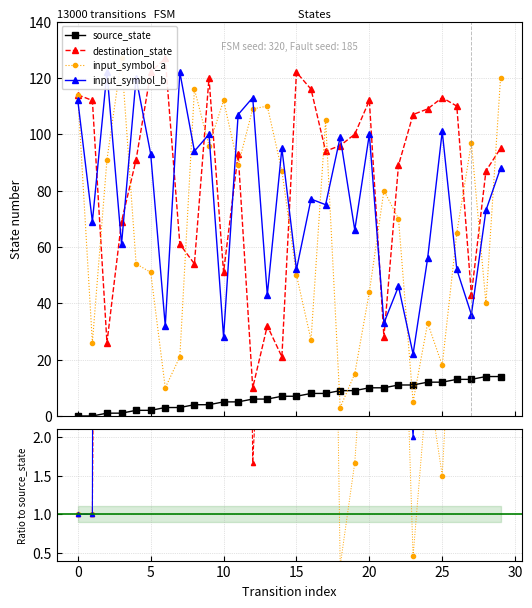

What is the value of the source_state point at the 27th from the left?

13